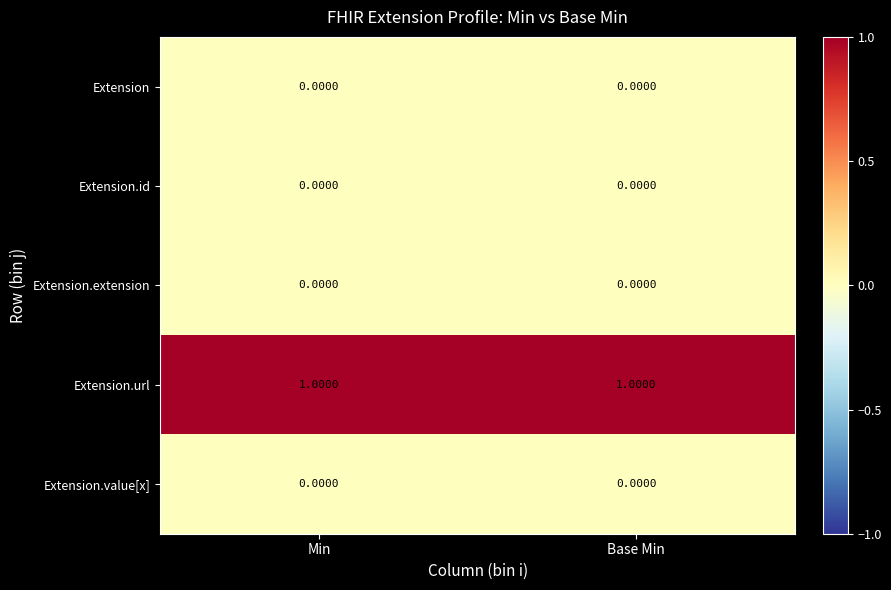

At how many categories does at least one series exceed 0?

2